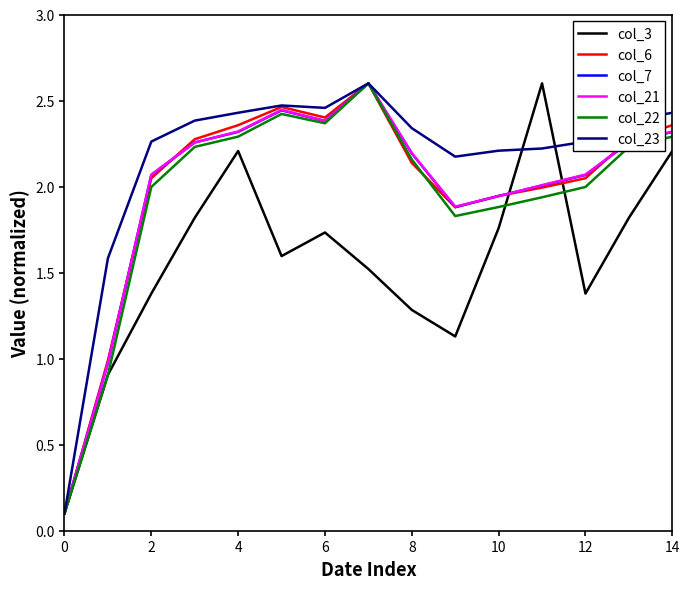

What is the maximum value shown in the chart?

2.6